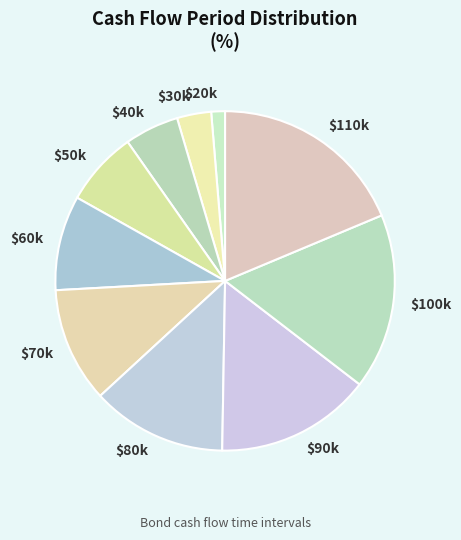

Count the number of slices in the pie.

10